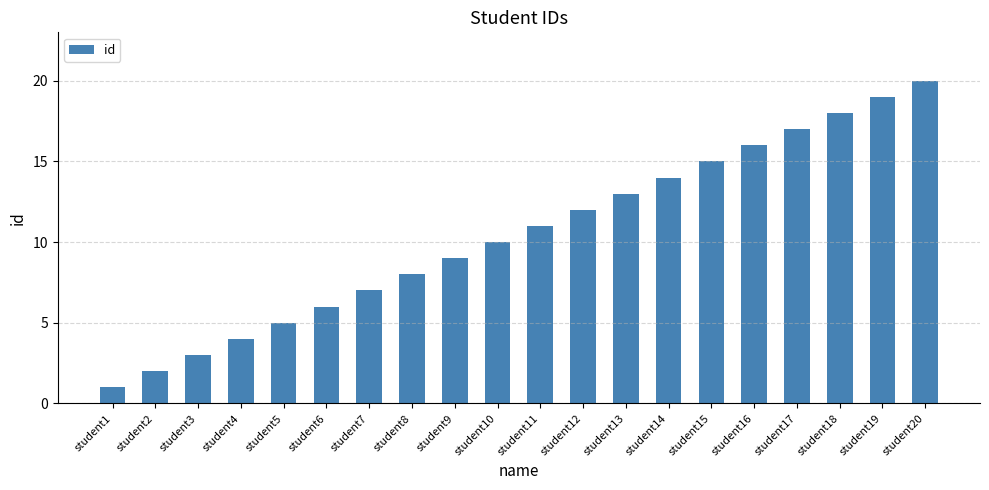

The value at student8 is 13. True or false?

False